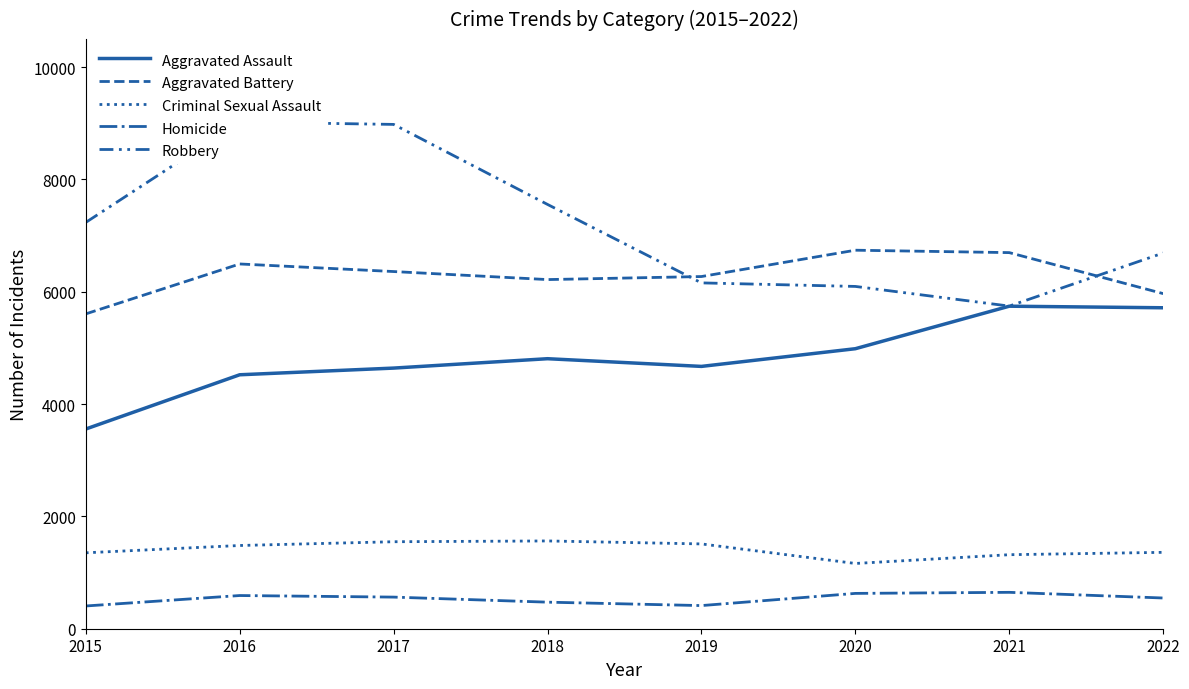

What is the sum of the Homicide values at 2022 and 2017?

1110